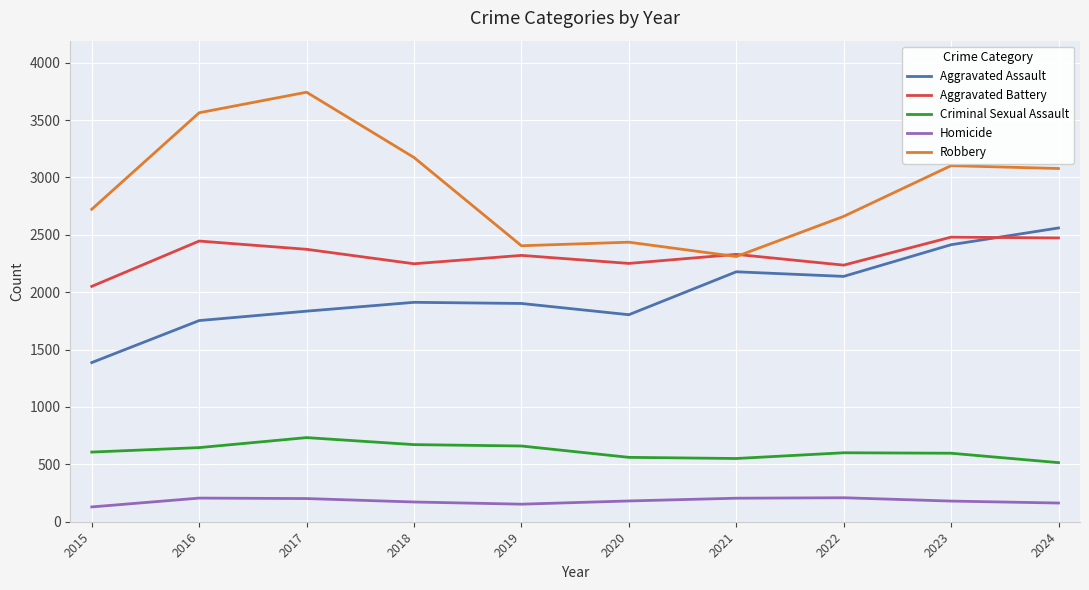

Is this an area chart (filled region under the line)?

No